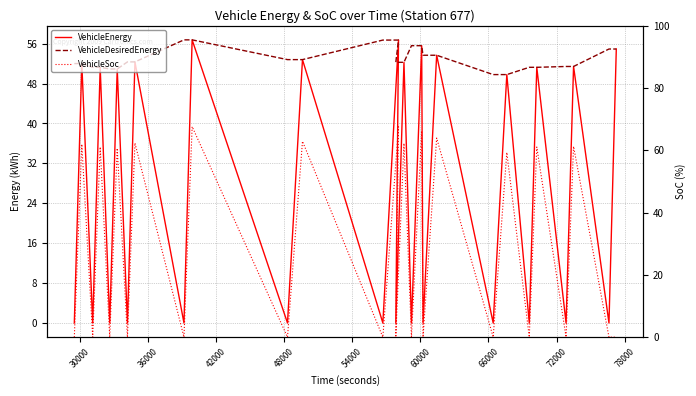

How many lines are shown in the chart?

3